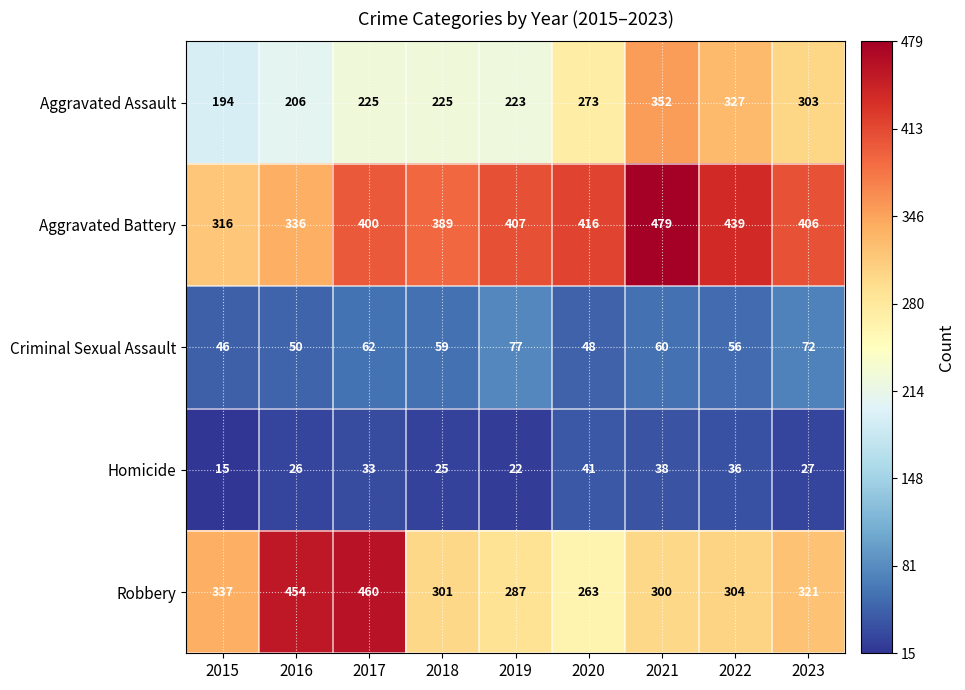

Where does the Robbery series first go above 304?

2015